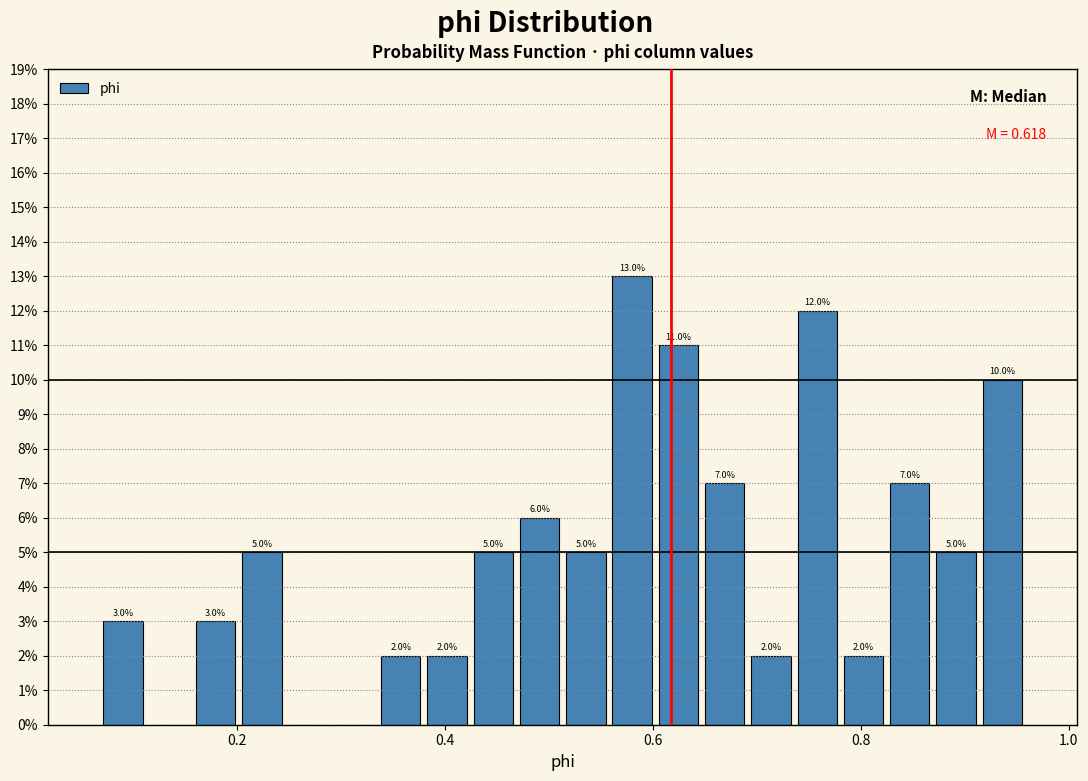

Around what value on the x-axis is the tallest bar? Give the approximate position of its centre, as read against the axis.

0.58